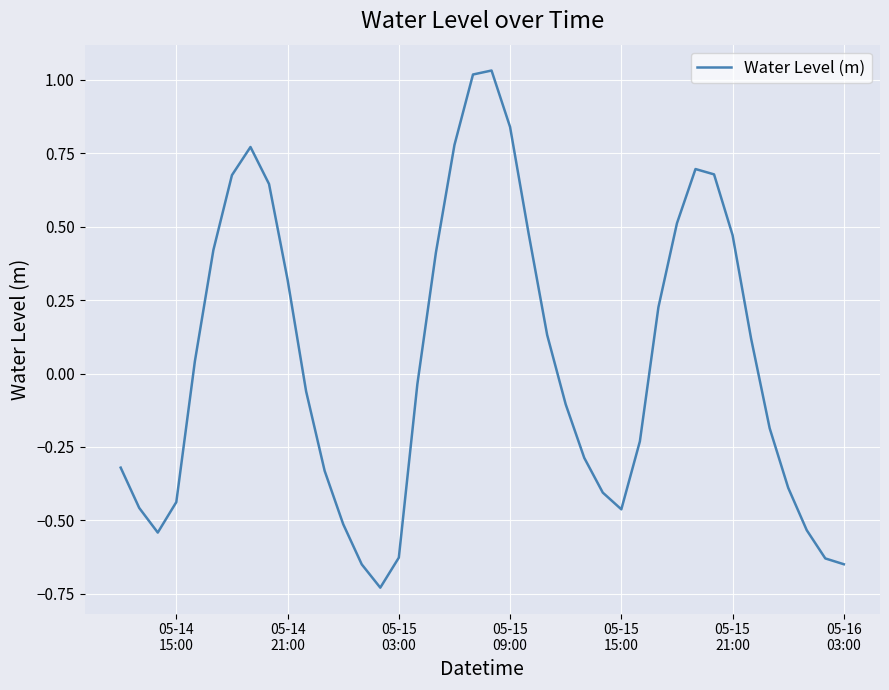

True or false: the data has more than 2 interior local peaks.

True